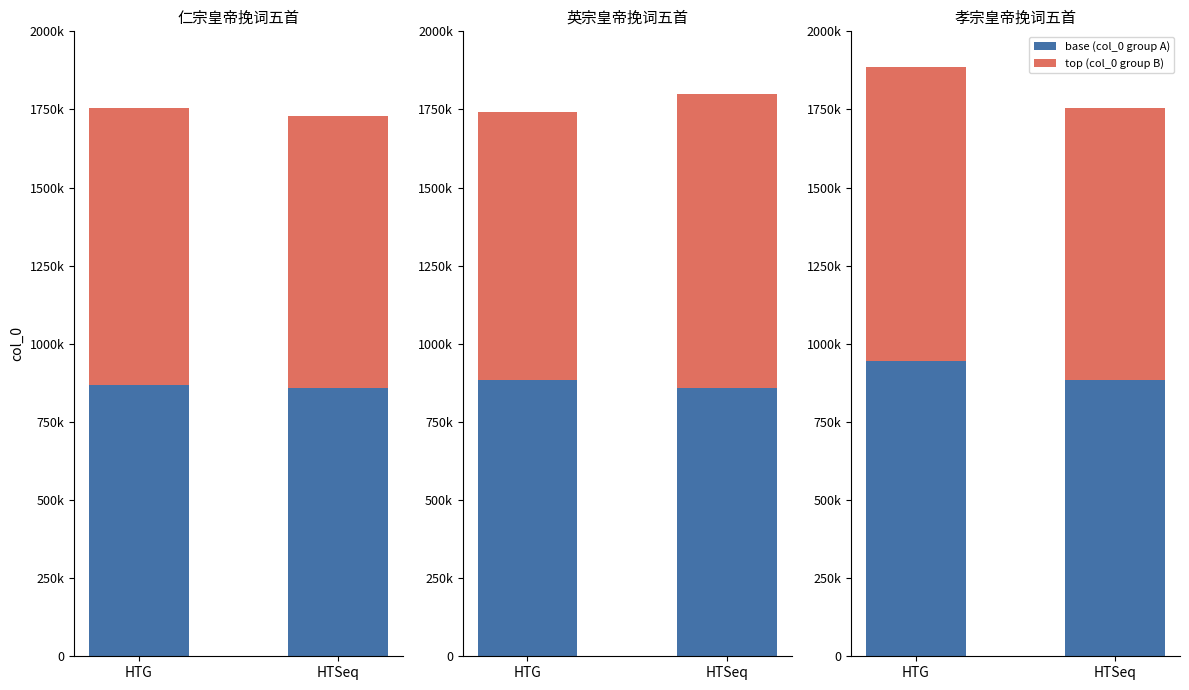

Is the value of base at HTG greater than the value of top at HTSeq?

Yes